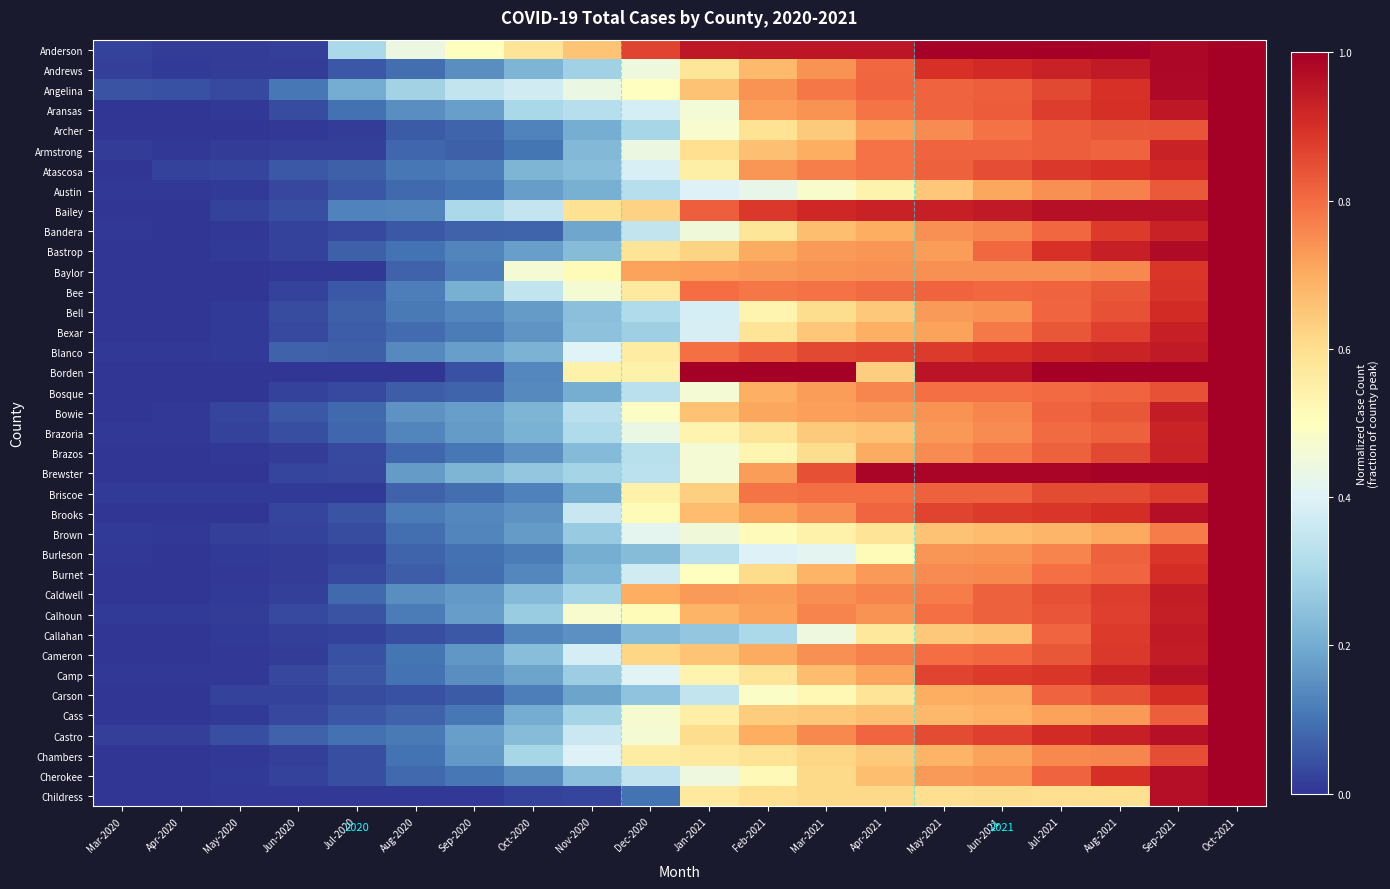

At Sep-2020, list the series in order from largest to smallest.

Anderson, Angelina, Bailey, Brewster, Bee, Castro, Bowie, Blanco, Aransas, Calhoun, Brazoria, Caldwell, Chambers, Cameron, Camp, Andrews, Bell, Brooks, Brown, Bastrop, Baylor, Atascosa, Bexar, Cass, Brazos, Cherokee, Austin, Burleson, Burnet, Briscoe, Bosque, Archer, Bandera, Armstrong, Carson, Callahan, Borden, Childress